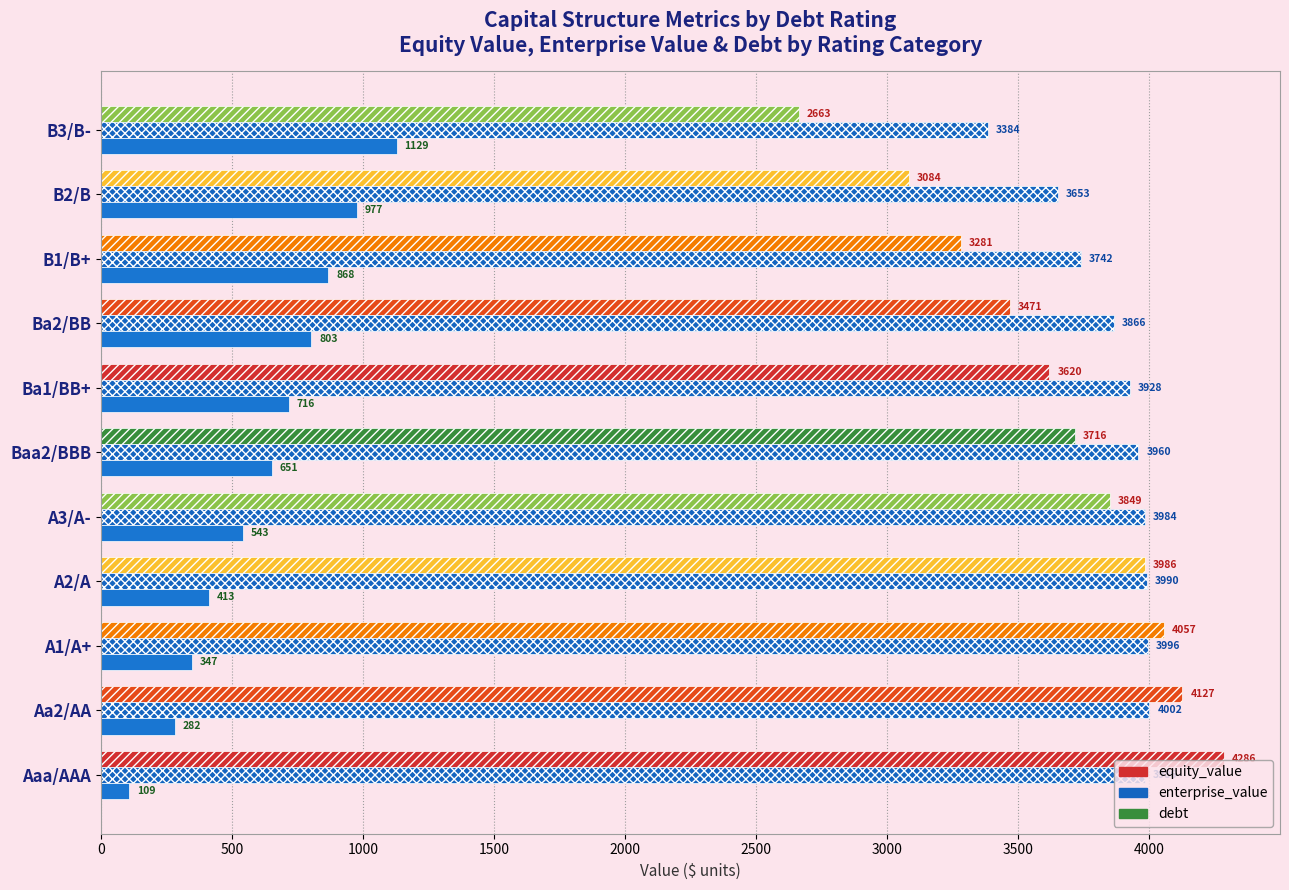

Which series has the largest total across all categories?

enterprise_value